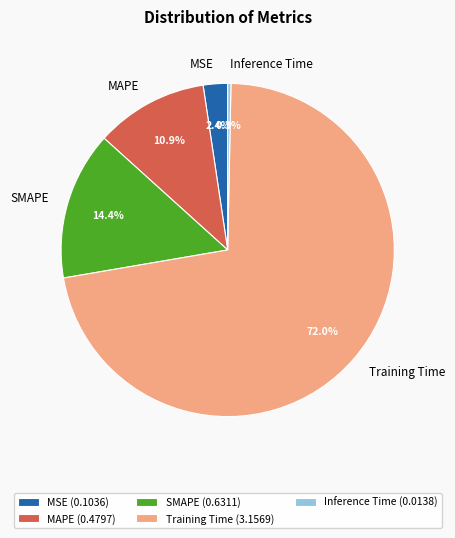

How many segments does this pie chart have?

5